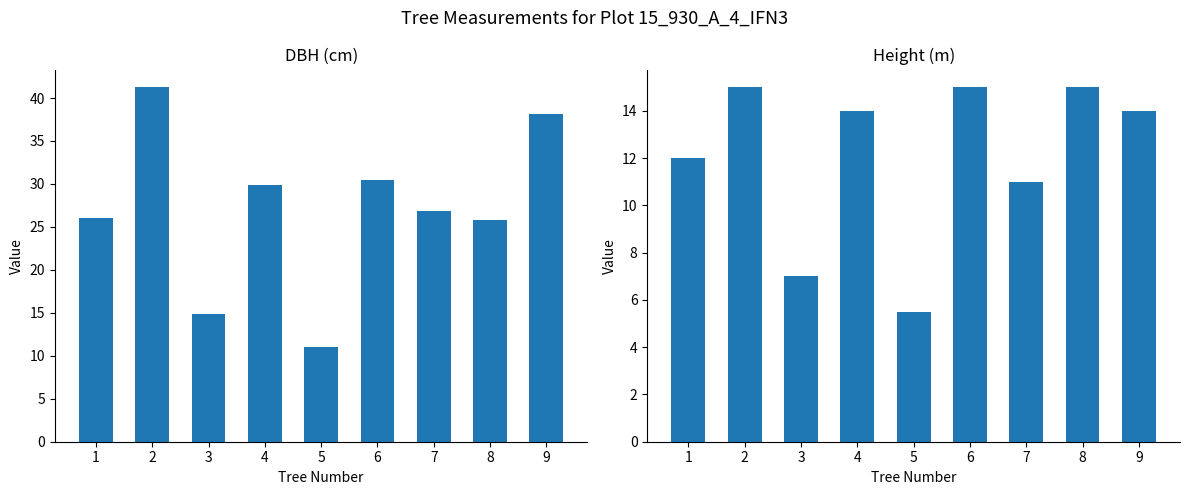

What is the highest value of the h series?

15.0